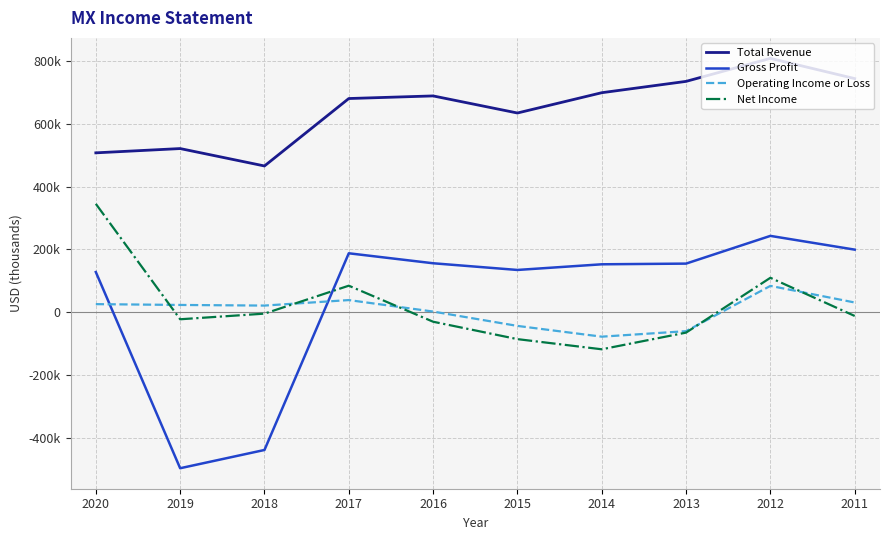

What is the spread (max minus min) of values at 2017?

640500